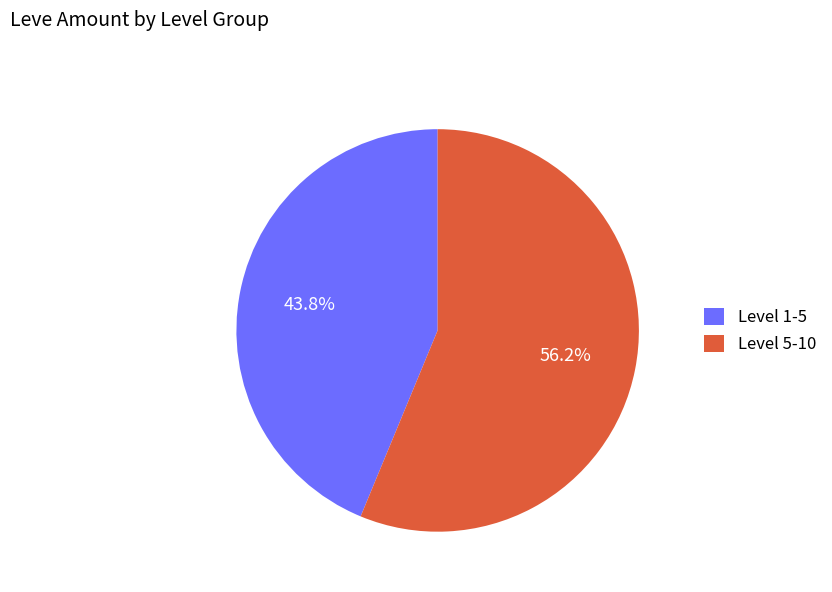

Is Level 5-10 the majority of the pie?

Yes